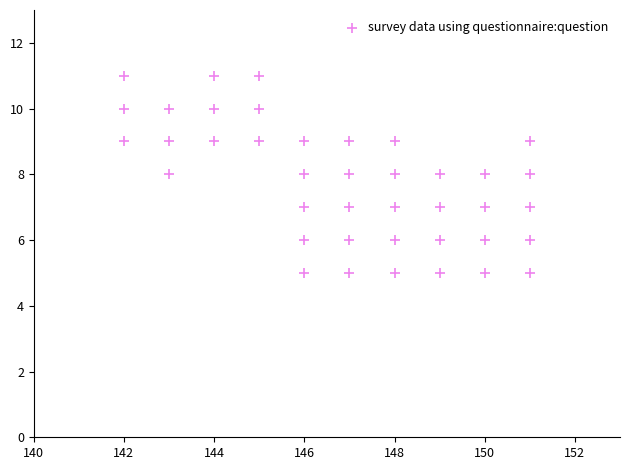

What is the range of Y values (max minus min)?

6